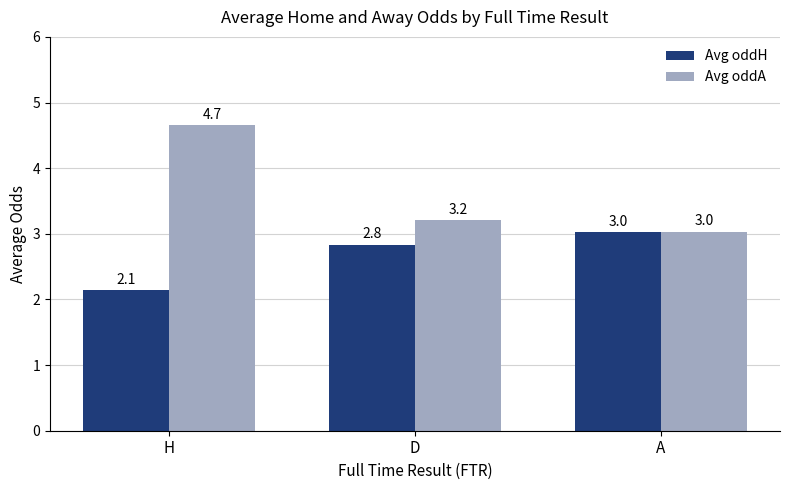

What is the total value across all series at H?

6.8